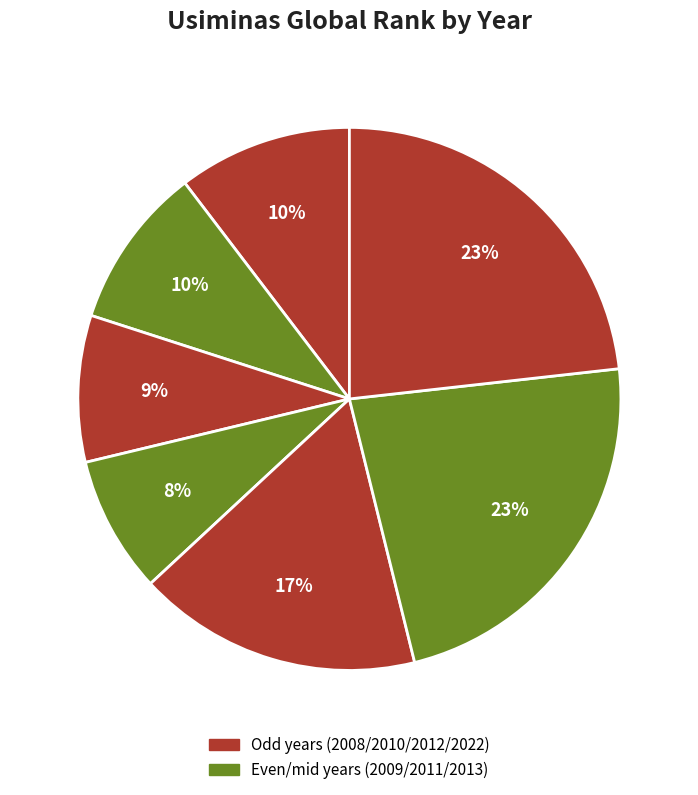

Count the number of slices in the pie.

7